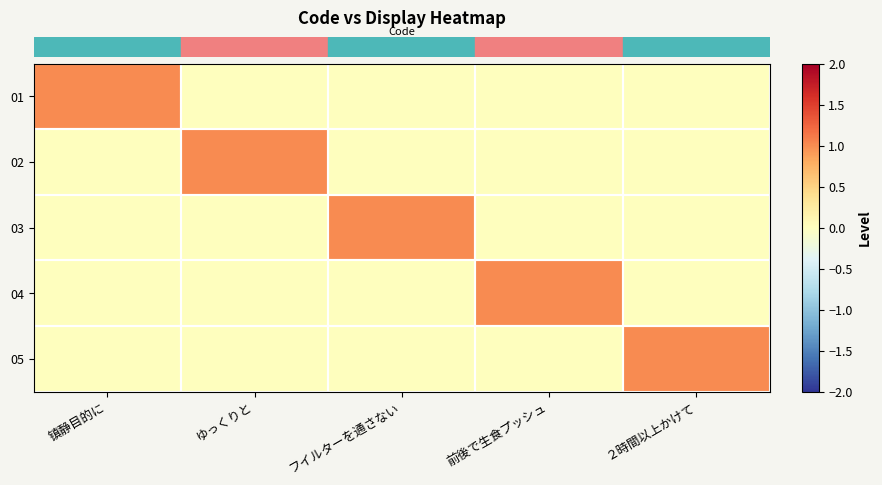

Count the number of data series in this chart.

5